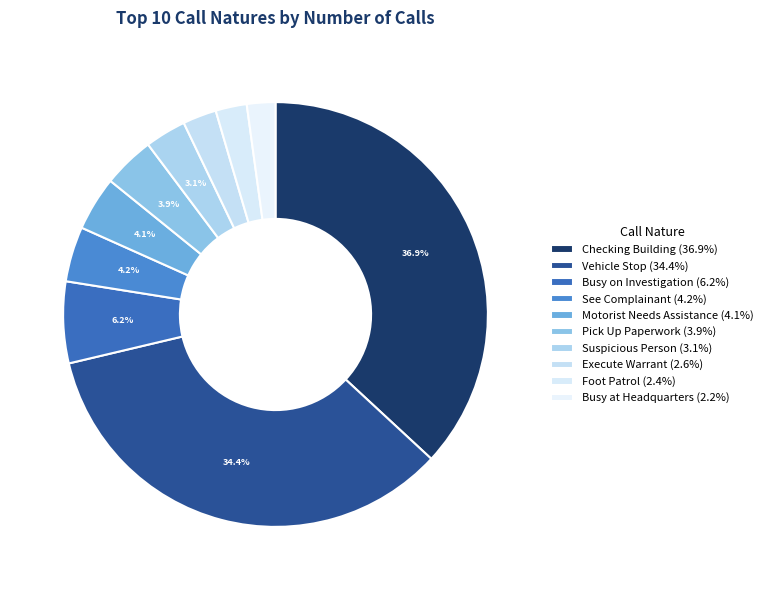

Which category has the smallest portion of the pie?

Busy at Headquarters